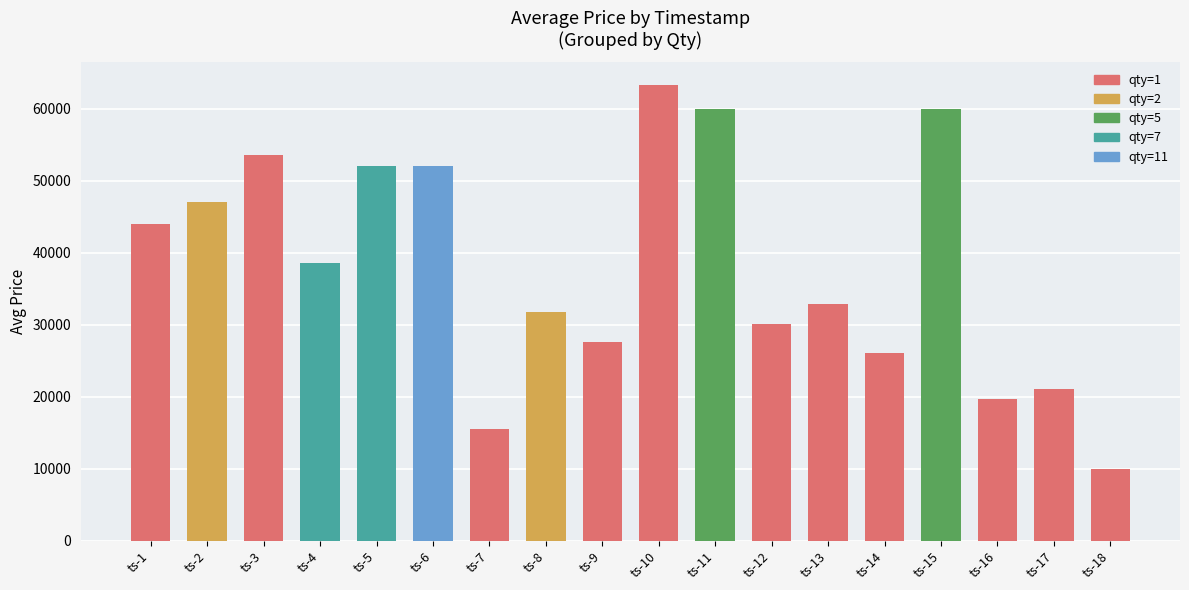

What is the value of the 12th bar from the left?

30057